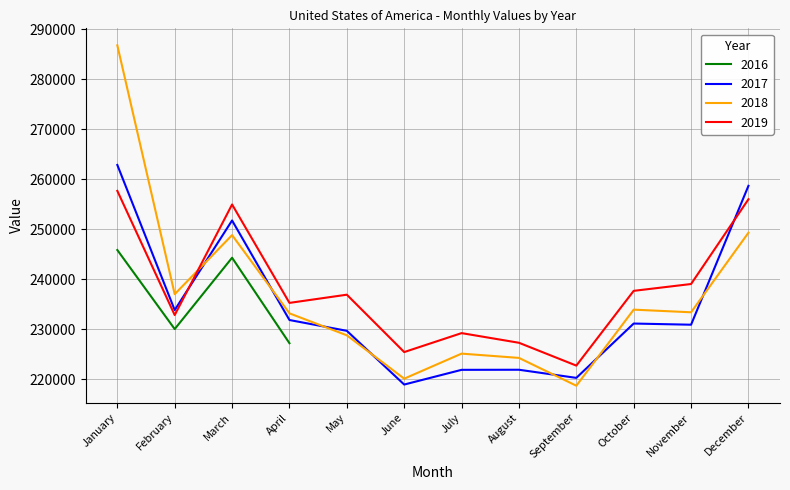

At which label is 2019 closest to 240182?

November